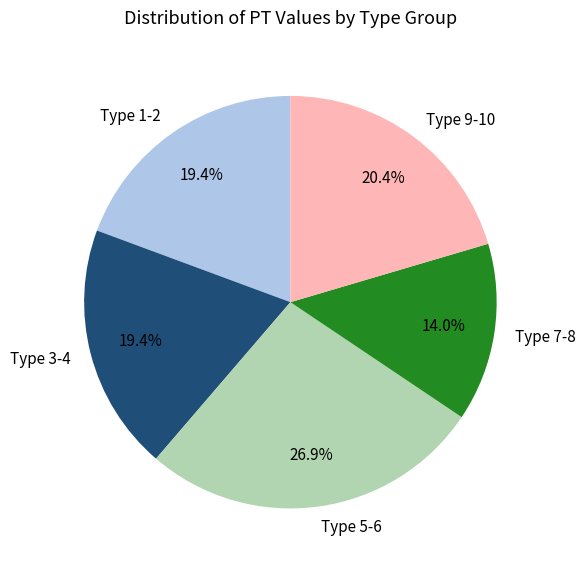

Which slice is the largest?

Type 5-6